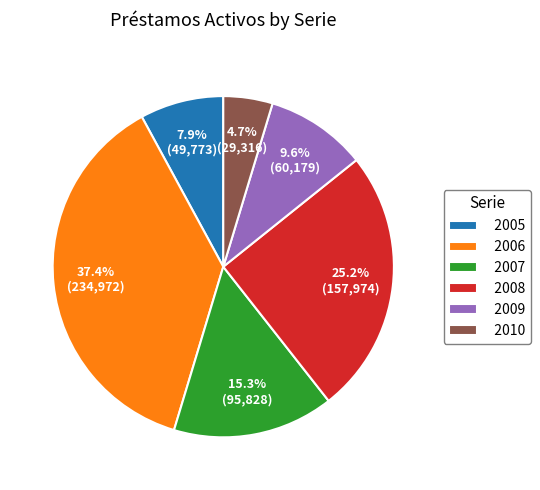

Which slice is the largest?

2006